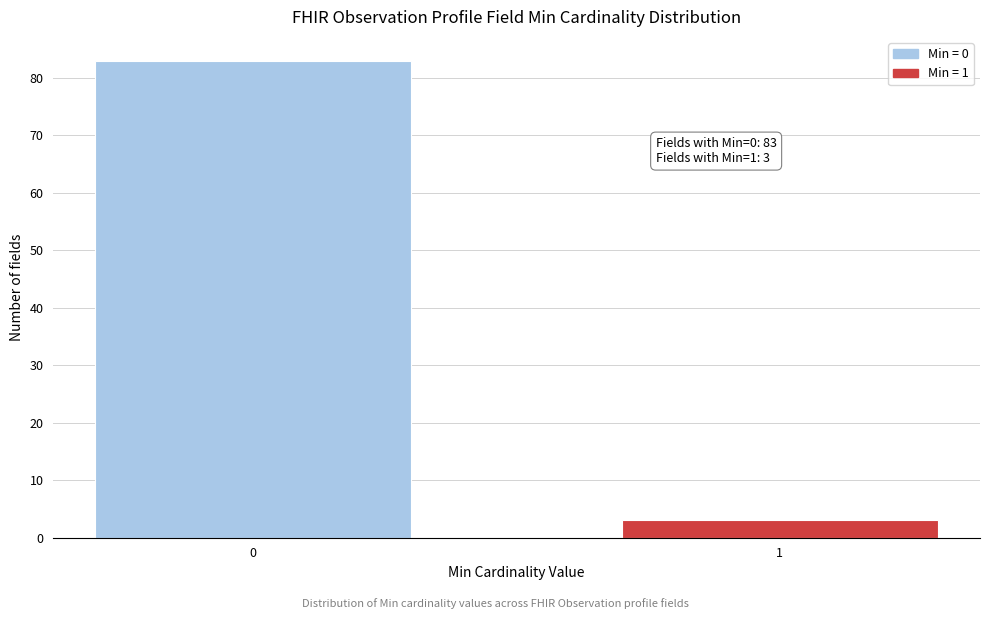

Reading left to right, extract all data points from this chart.

0=83	1=3